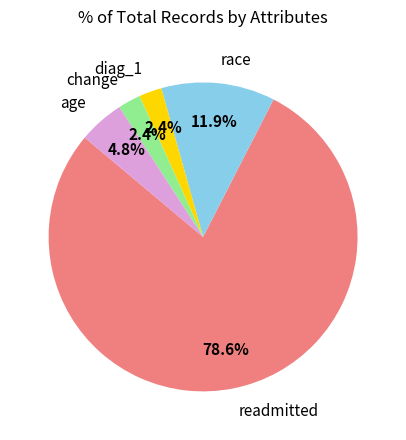

What is the largest slice in the pie chart?

readmitted